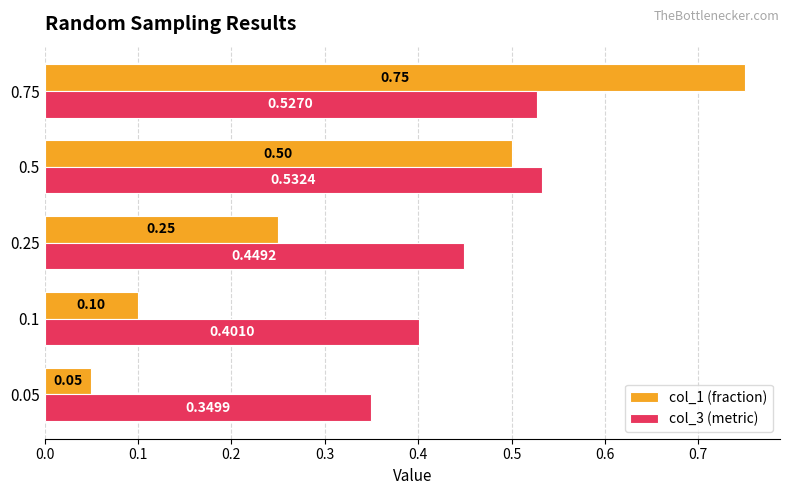

Which series has the largest total across all categories?

col_3 (metric)